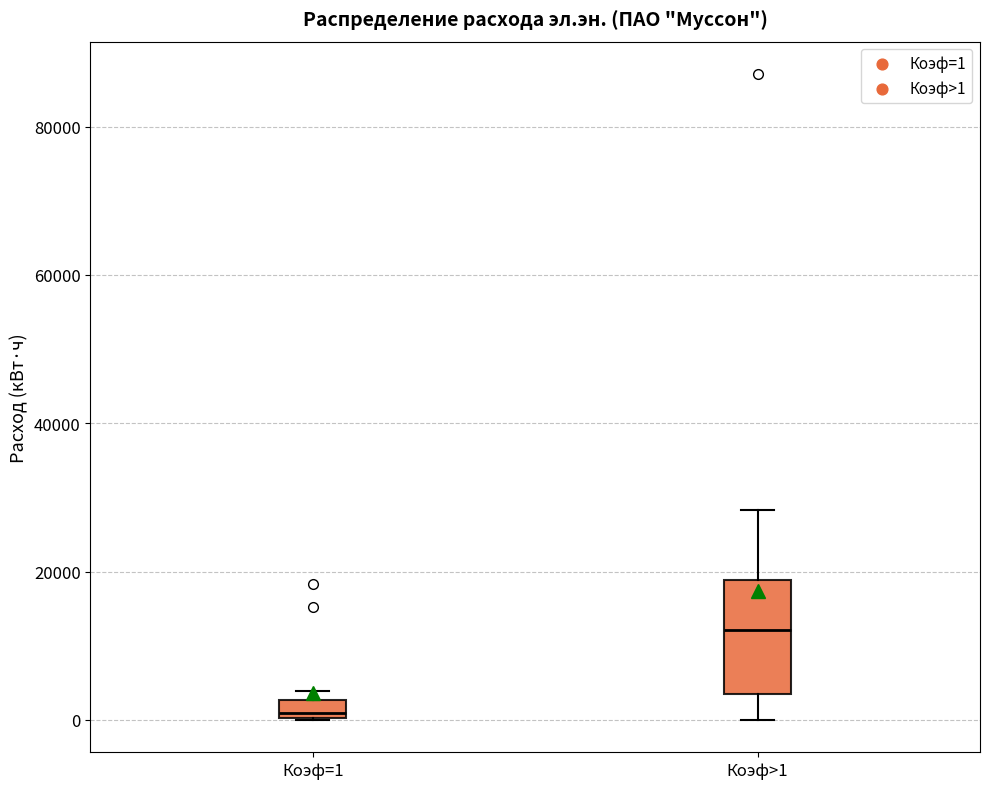

Which box is the tallest, from its lower edge to its upper edge?

Коэф>1